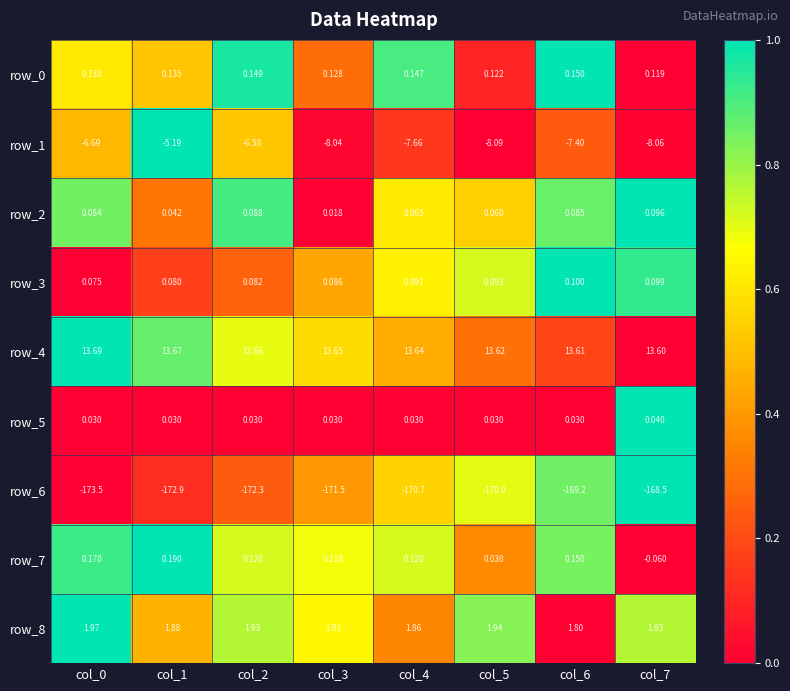

What is the sum of all row_2 values?

0.5